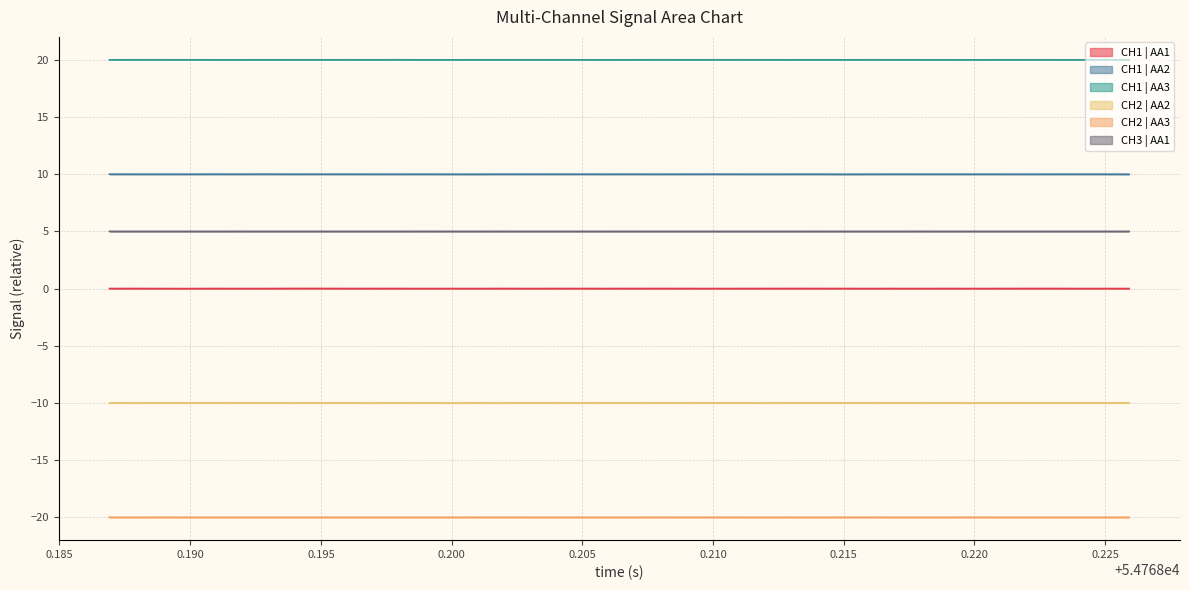

True or false: CH3 | AA1 and CH1 | AA1 intersect in this chart.

False